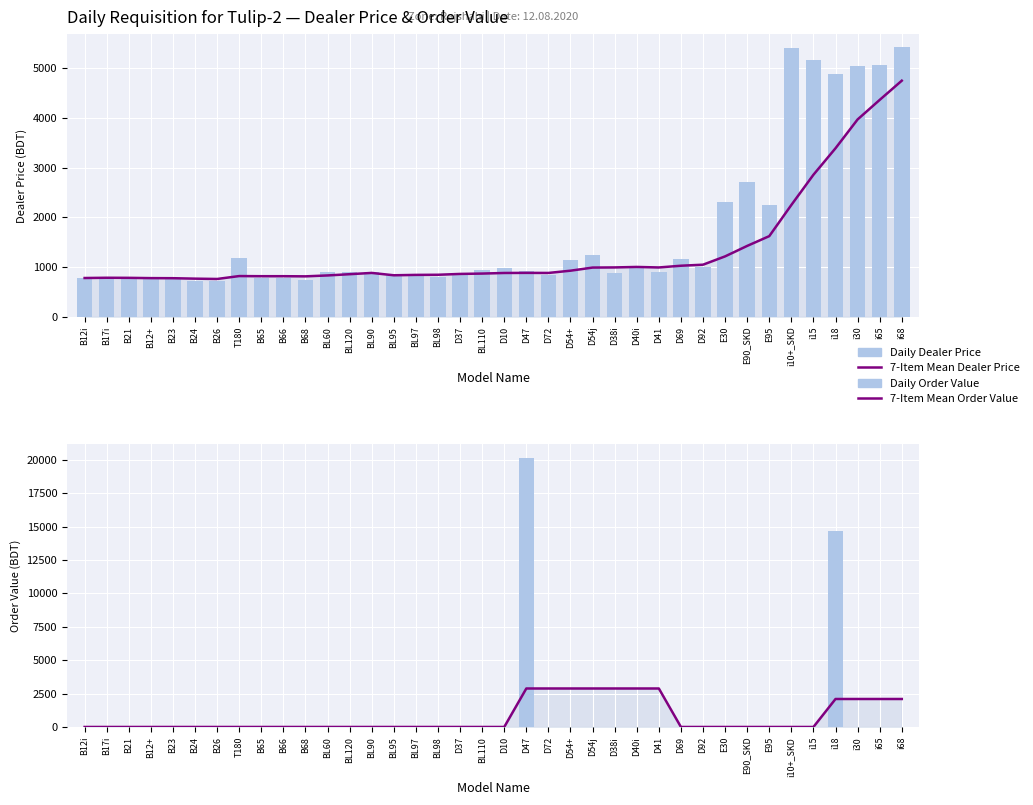

What are all the series names shown in the legend?

7-Item Mean Dealer Price, Daily Dealer Price, 7-Item Mean Order Value, Daily Order Value